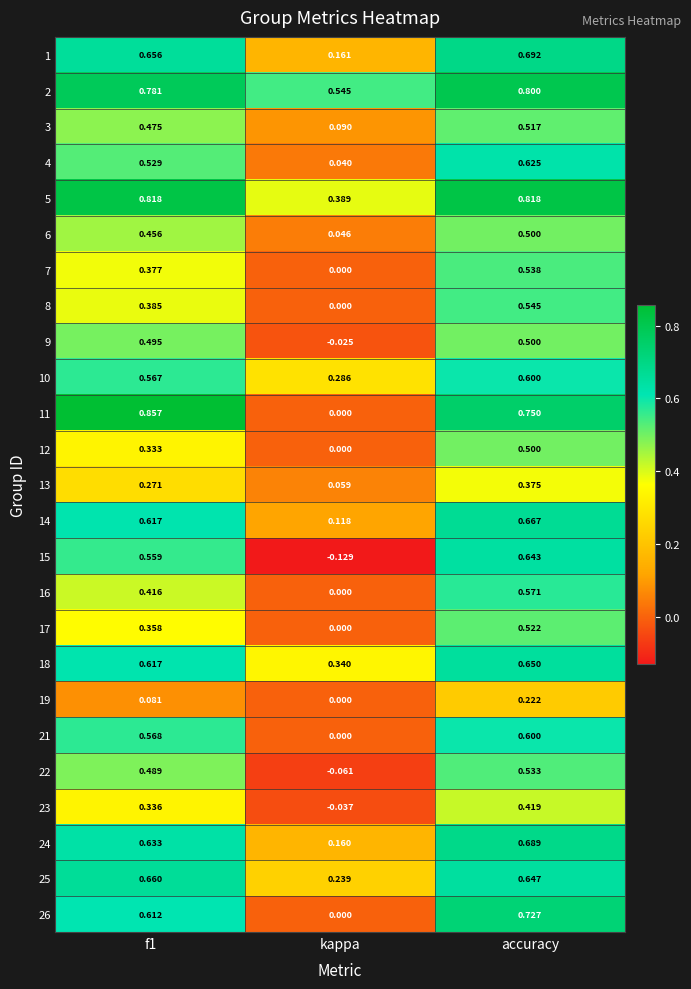

Where is 24 nearest to the value 0?

kappa